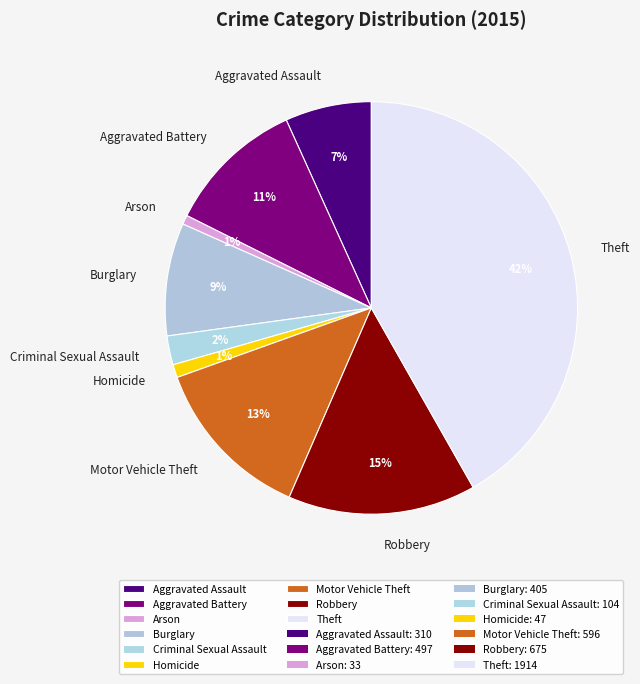

What is the ratio of the value at Theft to the value at Burglary?

4.7